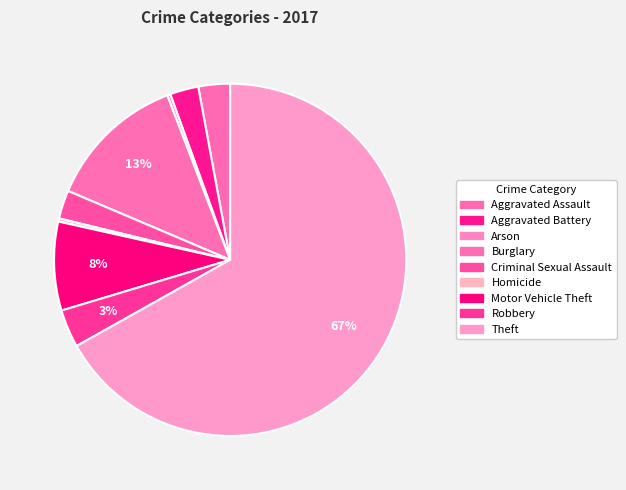

Count the number of slices in the pie.

9